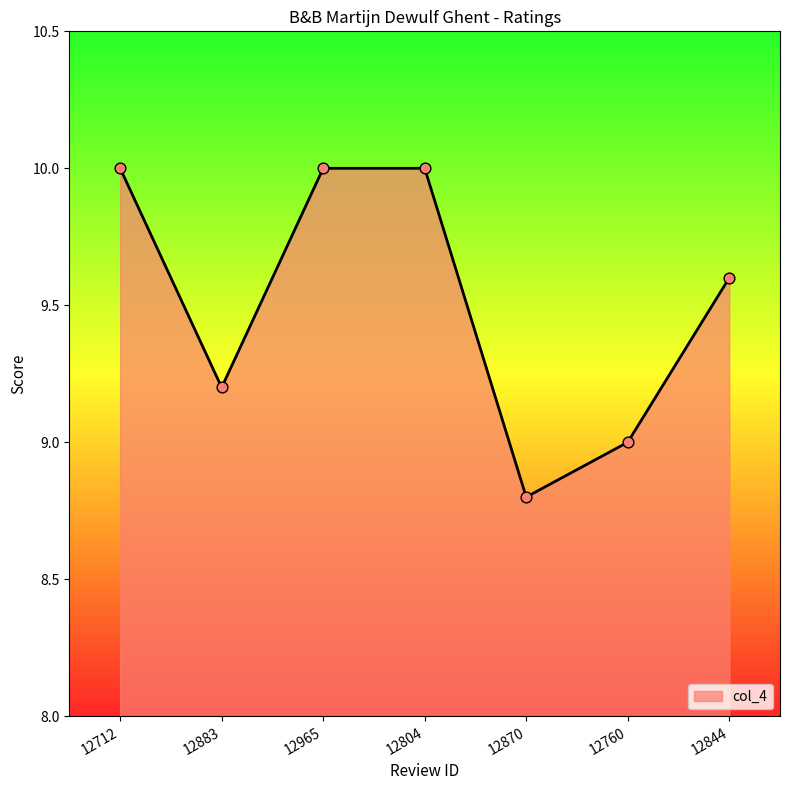

What is the change in value from 12870 to 12844?

+0.8